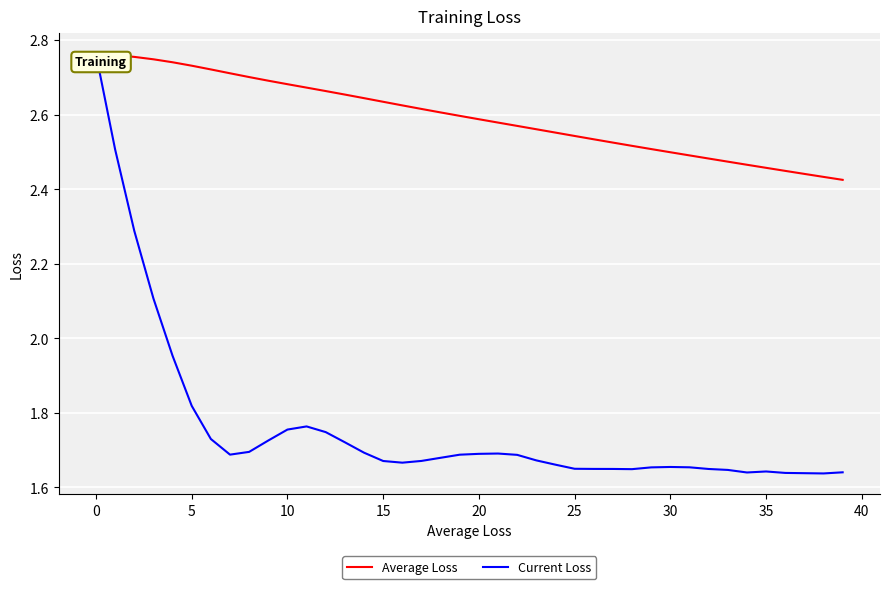

At how many categories does at least one series exceed 2?

40